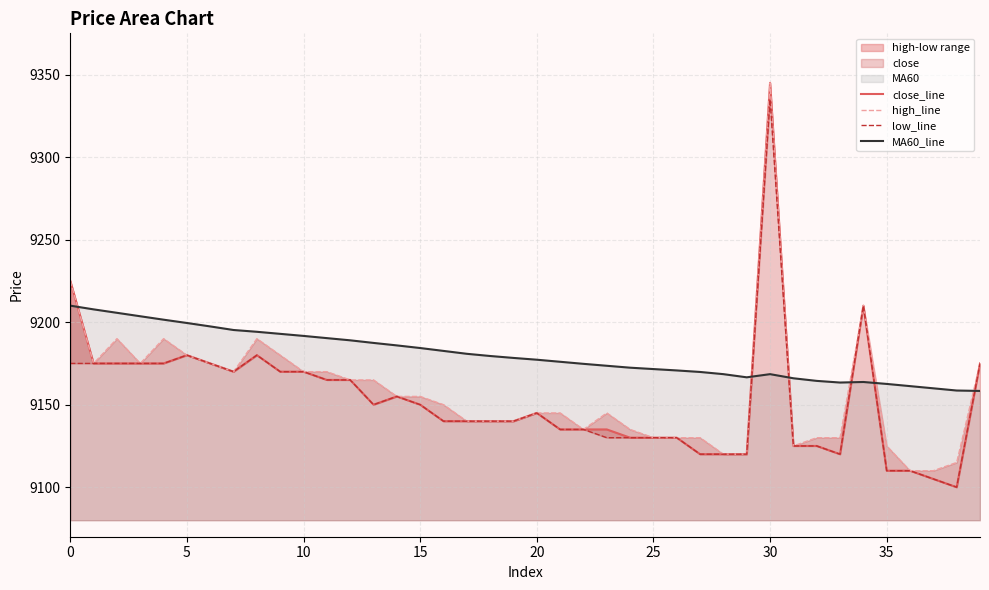

At which label does close_line reach its peak?

30